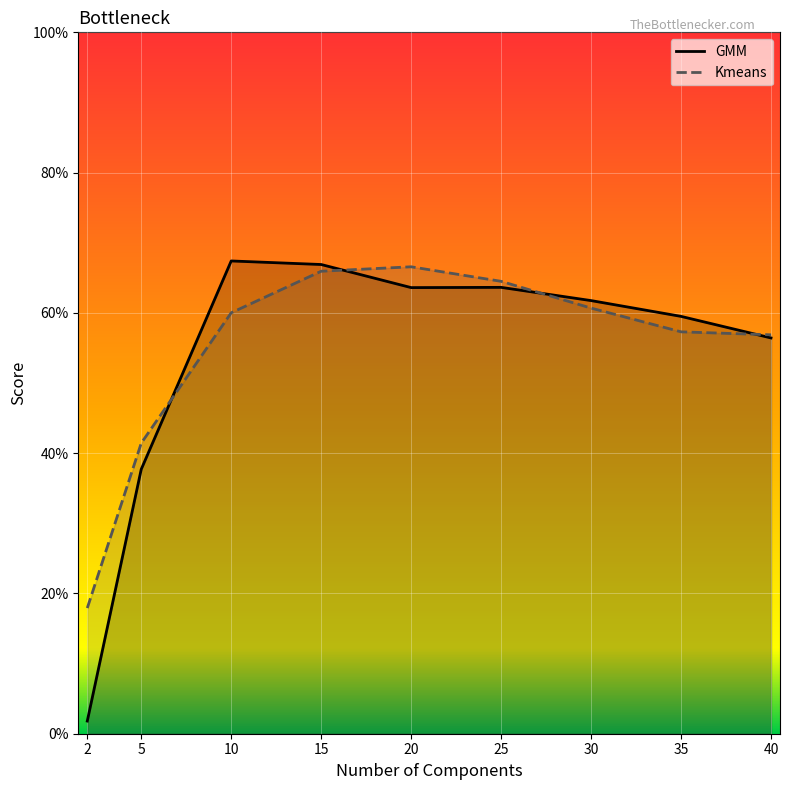

How many lines are shown in the chart?

2